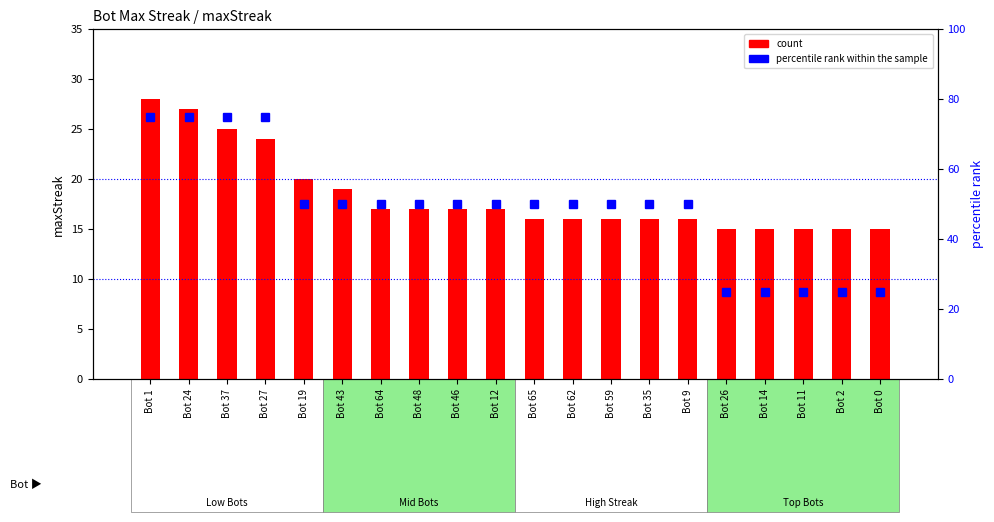

At which category does the chart reach its minimum across all series?

Bot 26